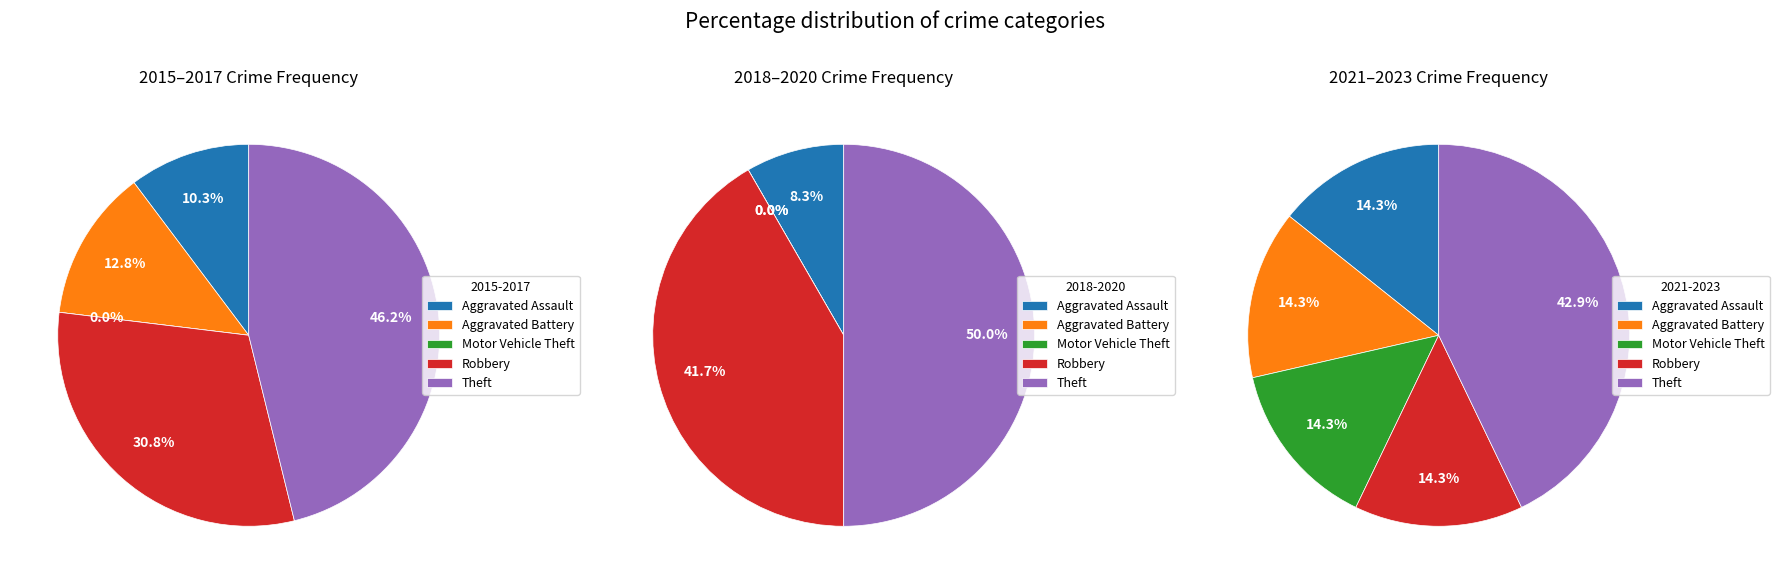

The Aggravated Assault slice represents 21% of the pie. True or false?

False